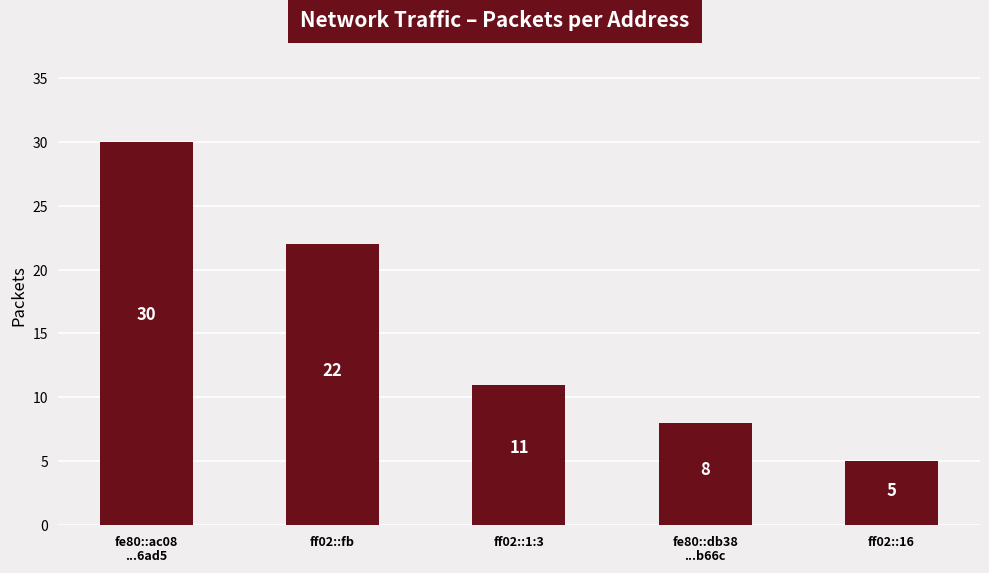

What is the sum of the values at ff02::16 and fe80::ac08
...6ad5?

35